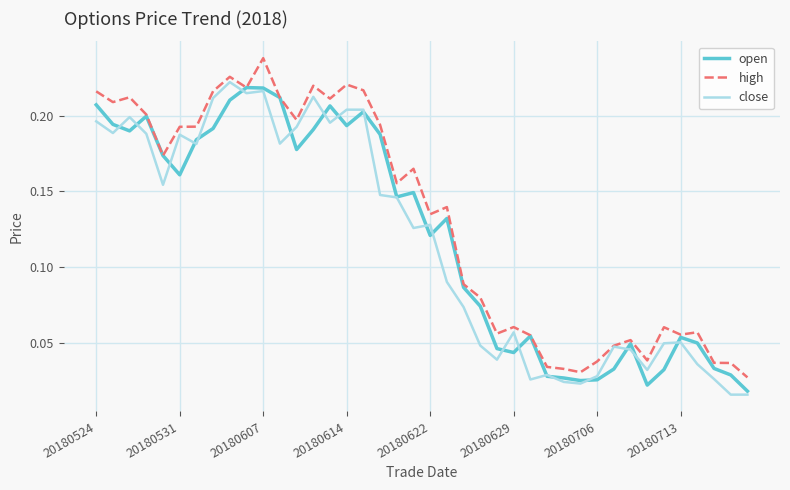

Which series has the largest total across all categories?

high